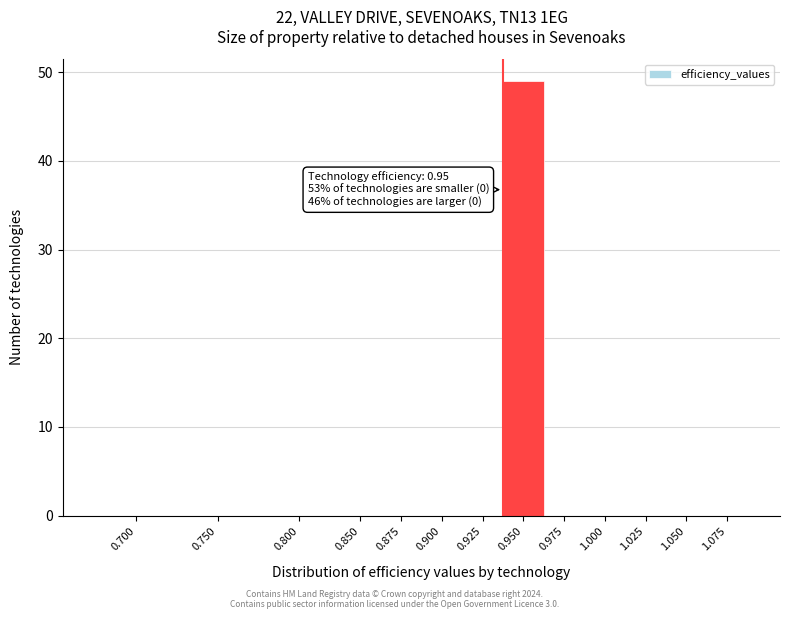

Reading left to right, what are all the values shown in this chart?

0.700=0	0.750=0	0.800=0	0.850=0	0.875=0	0.900=0	0.925=0	0.950=49	0.975=0	1.000=0	1.025=0	1.050=0	1.075=0